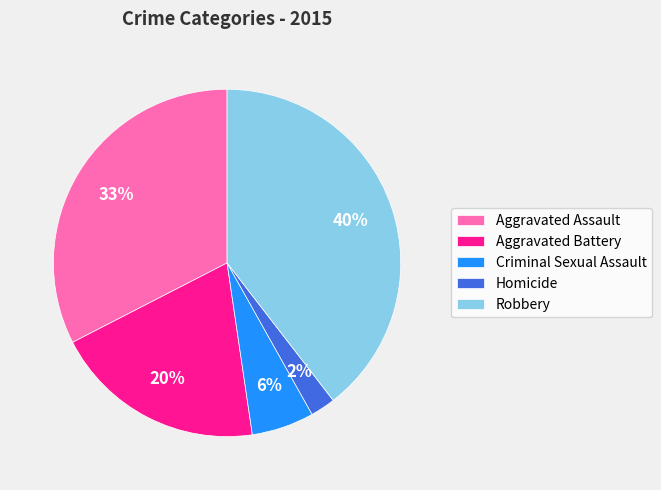

Is there a majority slice in this chart?

No